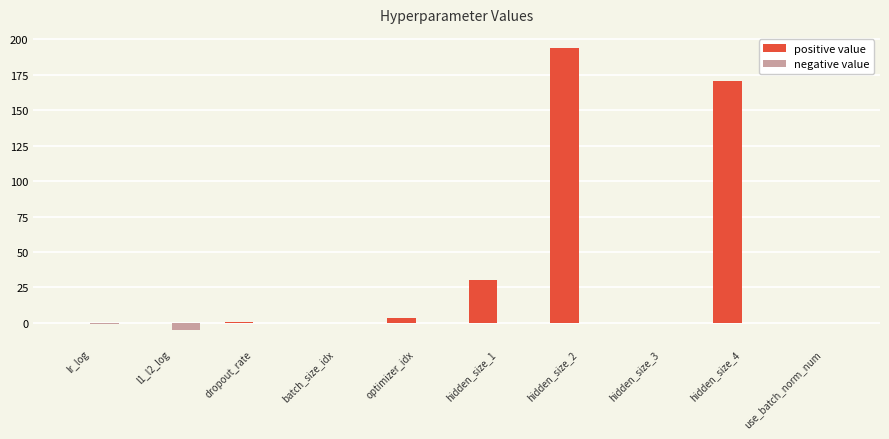

What is the highest value of the positive value series?

194.0